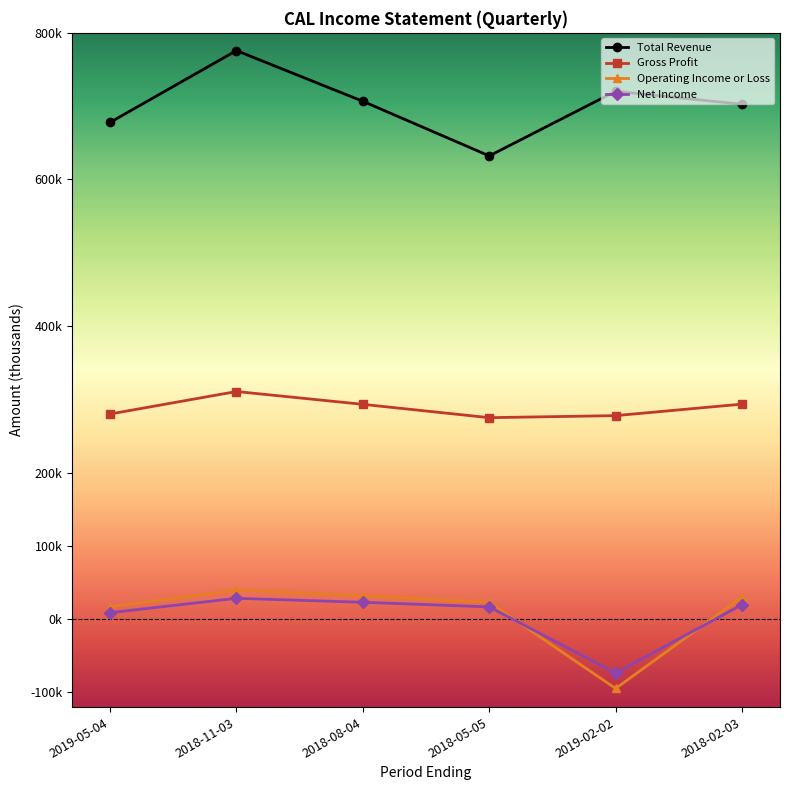

What are all the series names shown in the legend?

Total Revenue, Gross Profit, Operating Income or Loss, Net Income